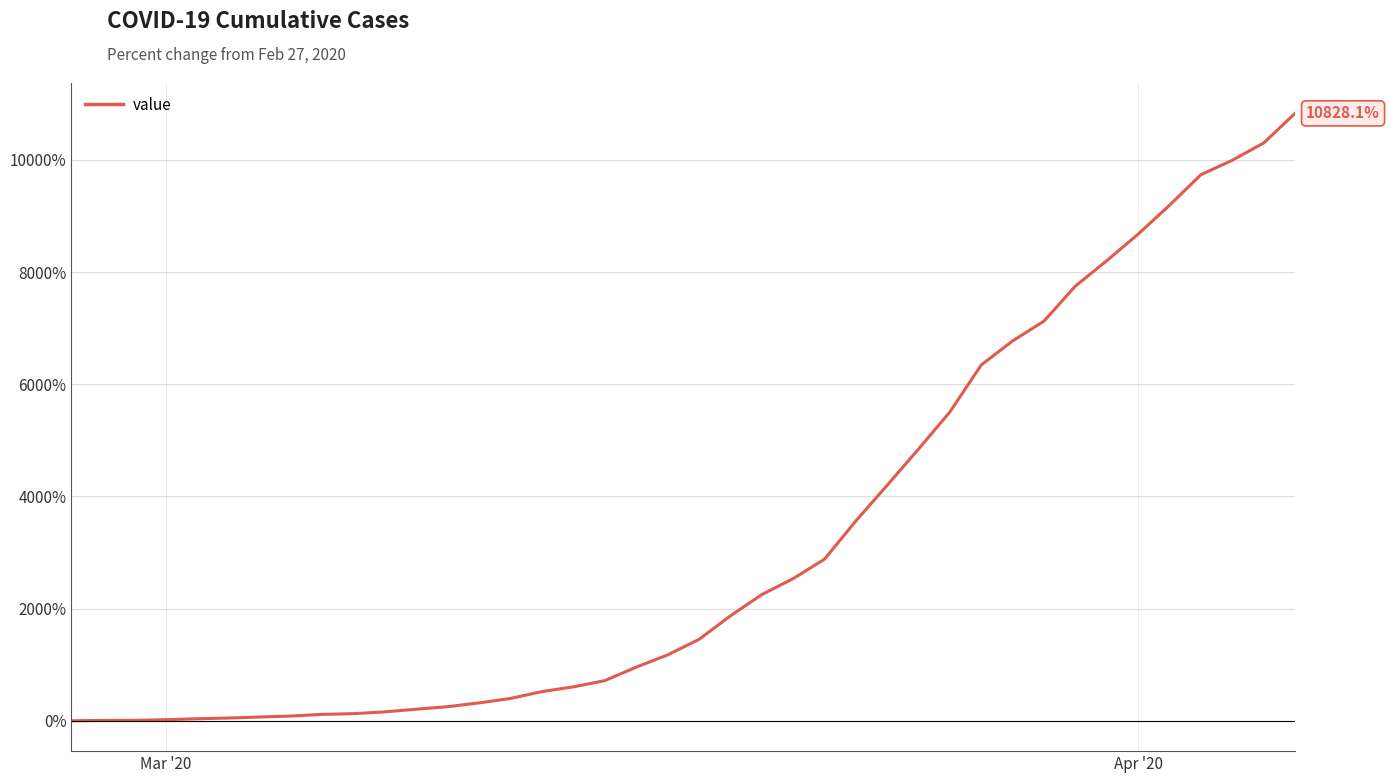

What is the maximum value shown in the chart?

10828.1